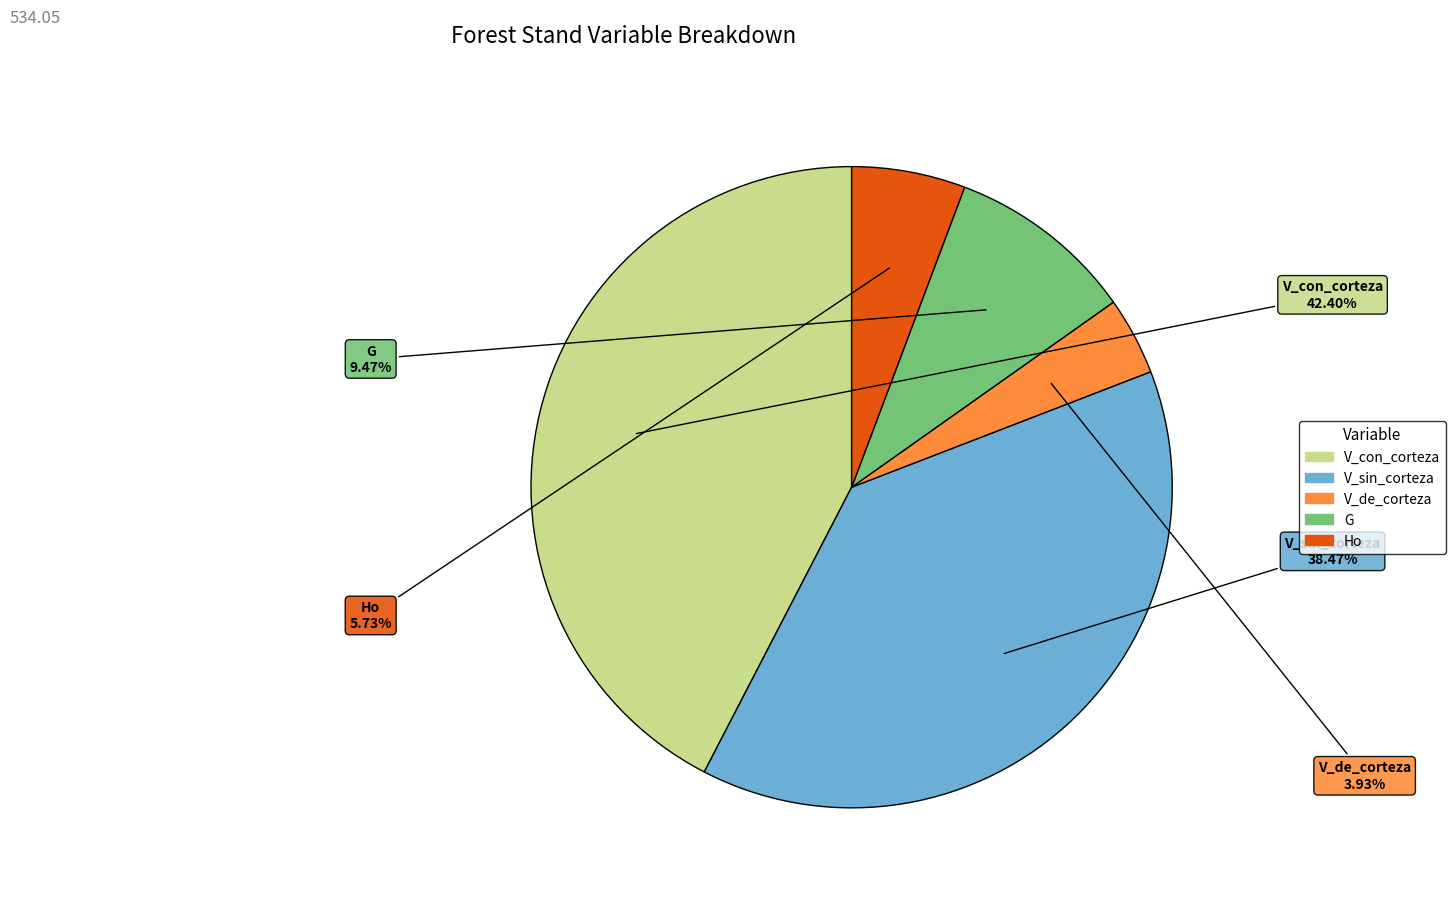

Is there any slice that represents more than half of the pie?

No